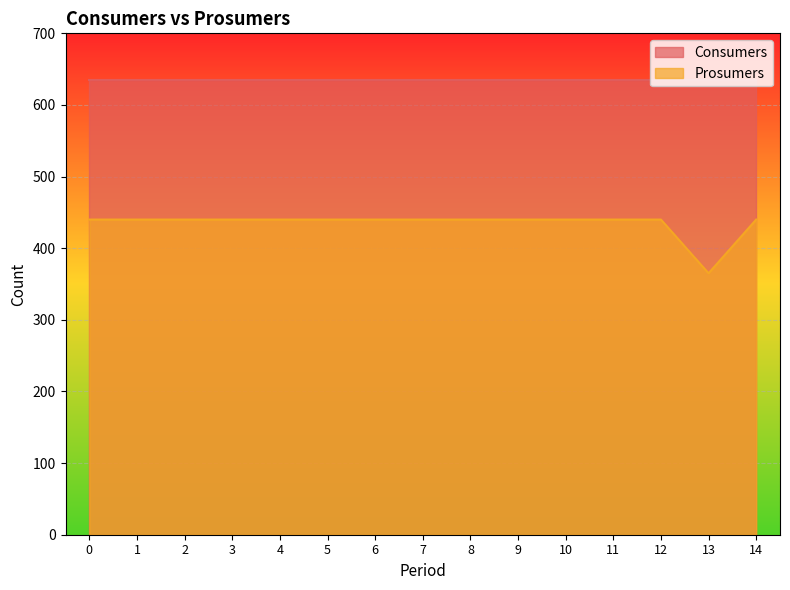

What is the smallest value displayed?

365